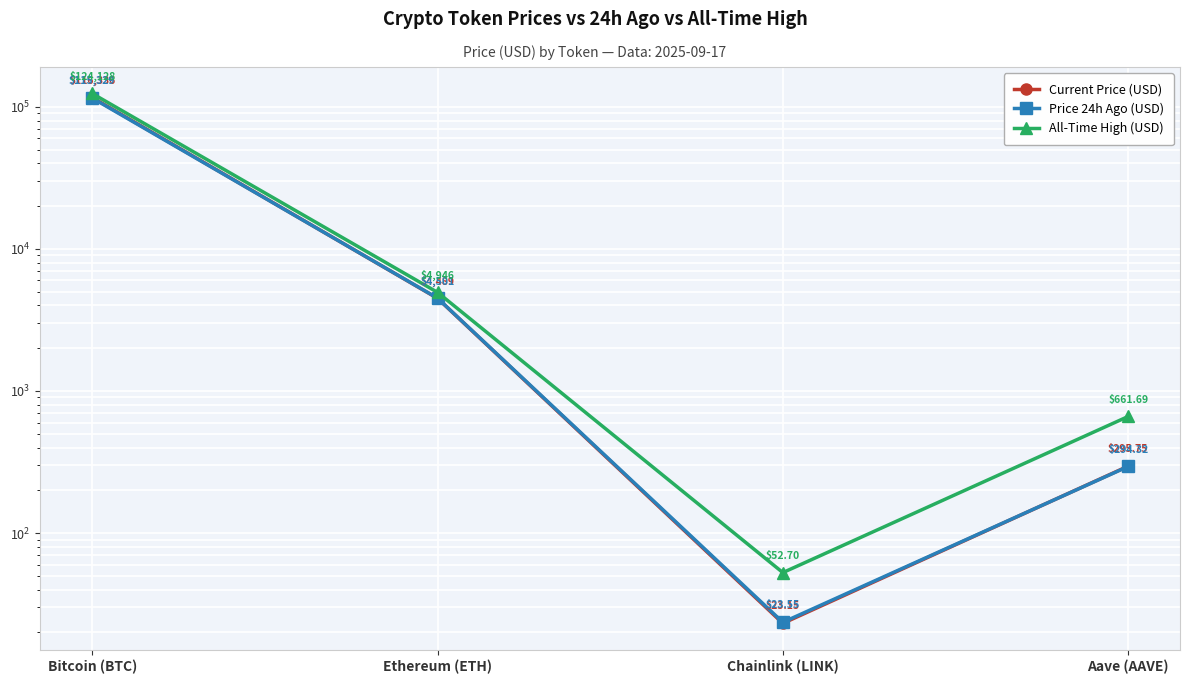

How many series are shown in this chart?

3